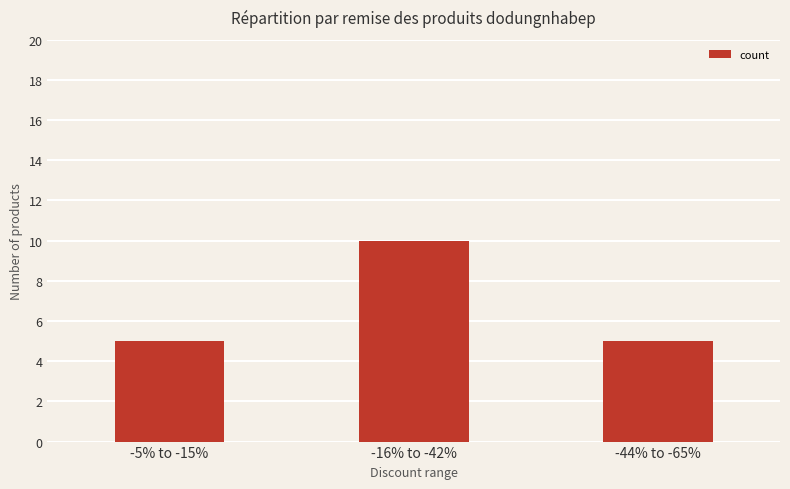

How many series are shown in this chart?

1